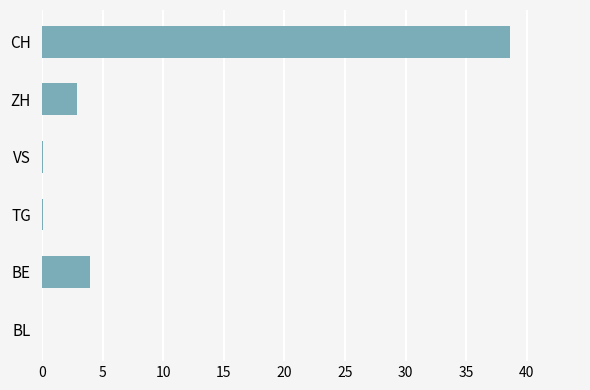

What is the sum of all values?

45.7